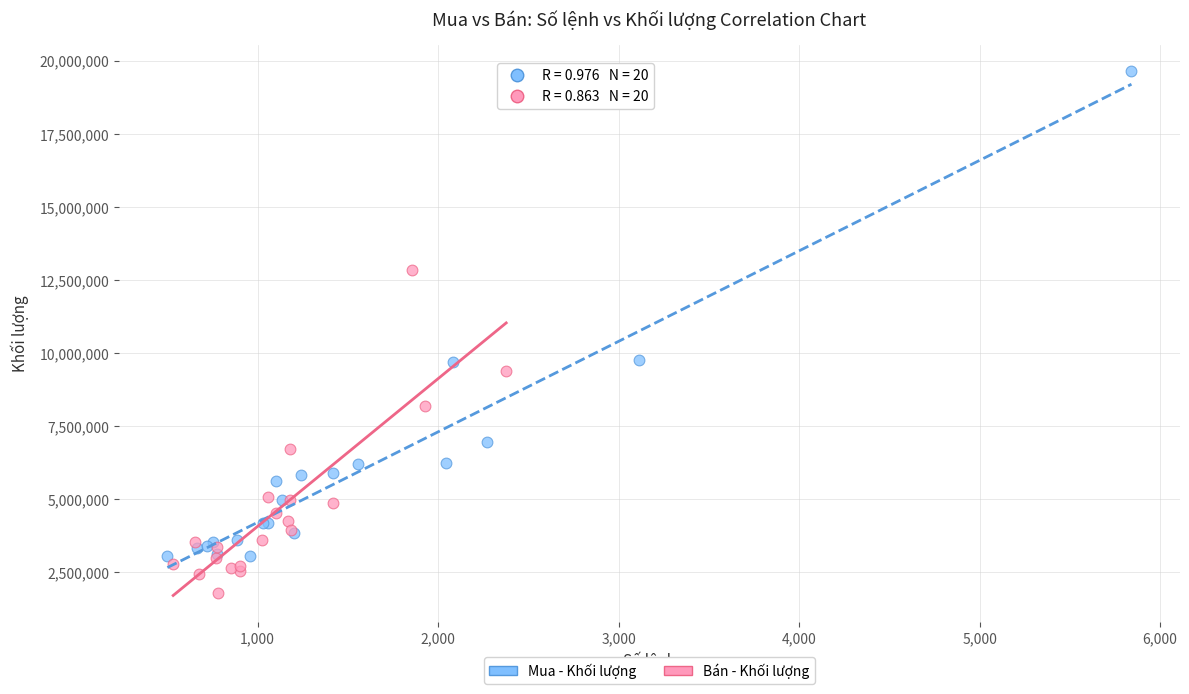

Which series contains the lowest Y value?

Bán - Khối lượng